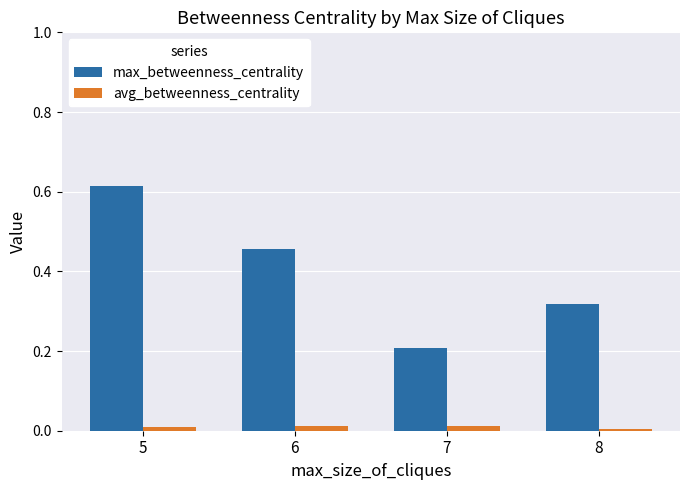

Which label corresponds to the largest value in the chart?

5